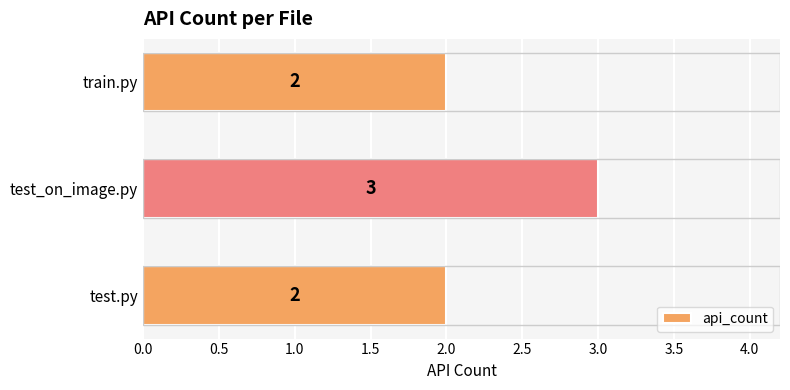

Approximately how many times larger is the value at train.py compared to test_on_image.py?

0.7